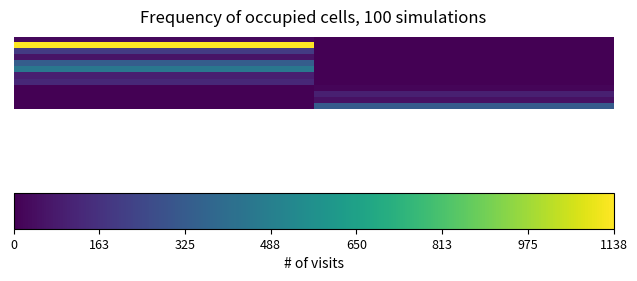

Reading left to right, transcribe all the data shown in this chart.

row_0: 0=29	163=0
row_1: 0=1138	163=0
row_2: 0=200	163=0
row_3: 0=60	163=0
row_4: 0=337	163=0
row_5: 0=451	163=0
row_6: 0=96	163=0
row_7: 0=127	163=0
row_8: 0=0	163=17
row_9: 0=0	163=102
row_10: 0=0	163=50
row_11: 0=0	163=327